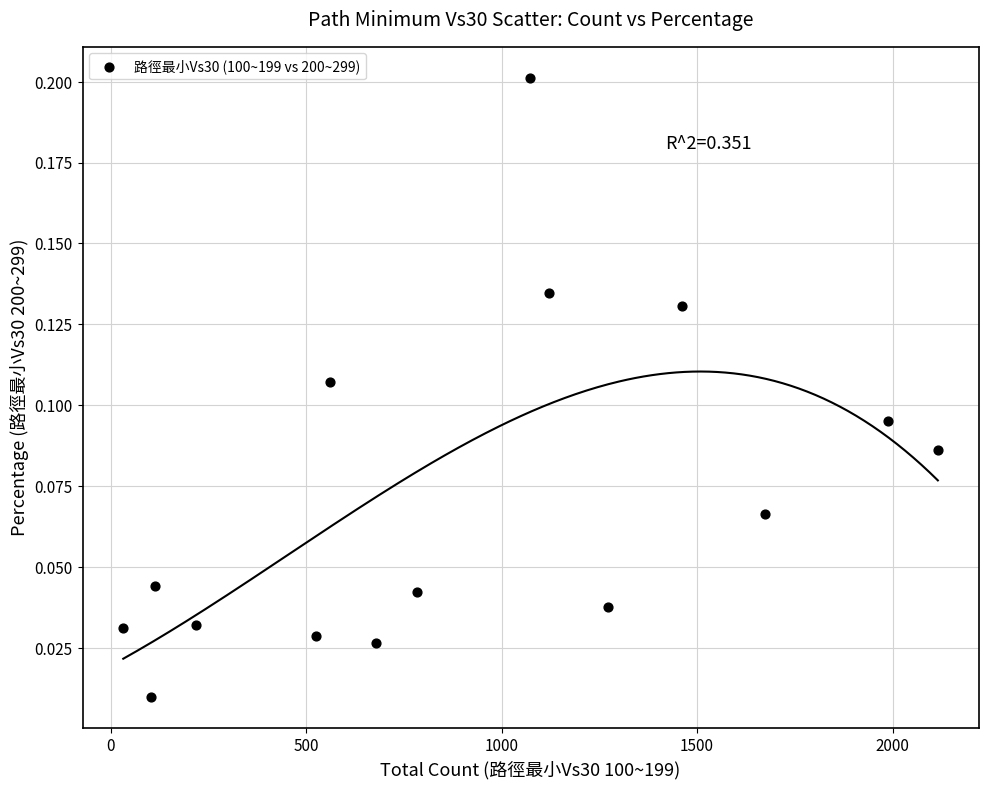

What is the range of X values (max minus min)?

2084.0